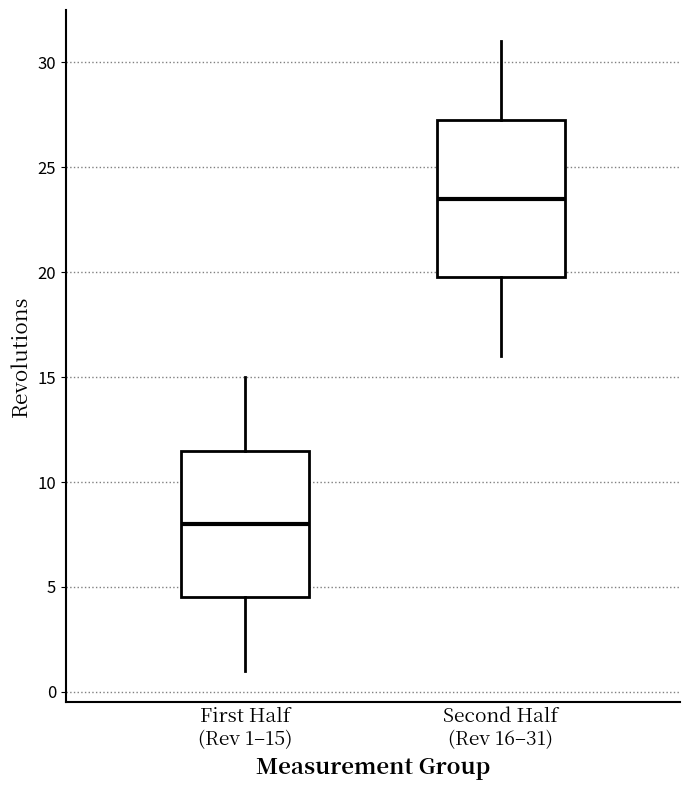

Reading left to right, transcribe this box plot: for each box, give where its median line is, the range the box spans, and where its two whiskers end, as read against the y-axis. The values are not printed on the chart, so give them approximately, as read against the axis.

First Half (Rev 1–15): median 8.0, box 4.5 to 11.5, whiskers 1.0 to 15.0
Second Half (Rev 16–31): median 23.5, box 20.0 to 27.5, whiskers 16.0 to 31.0